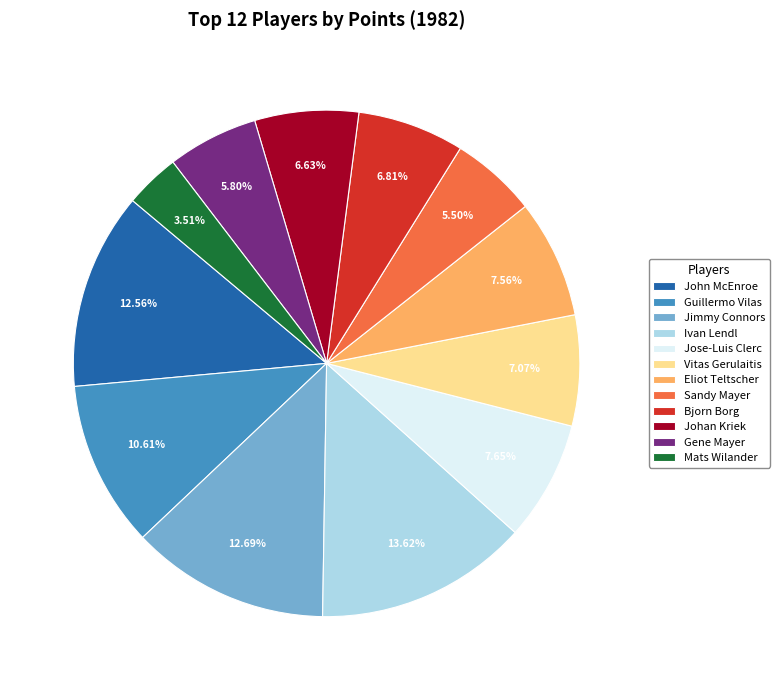

What is the ratio of the value at Gene Mayer to the value at Ivan Lendl?

0.4